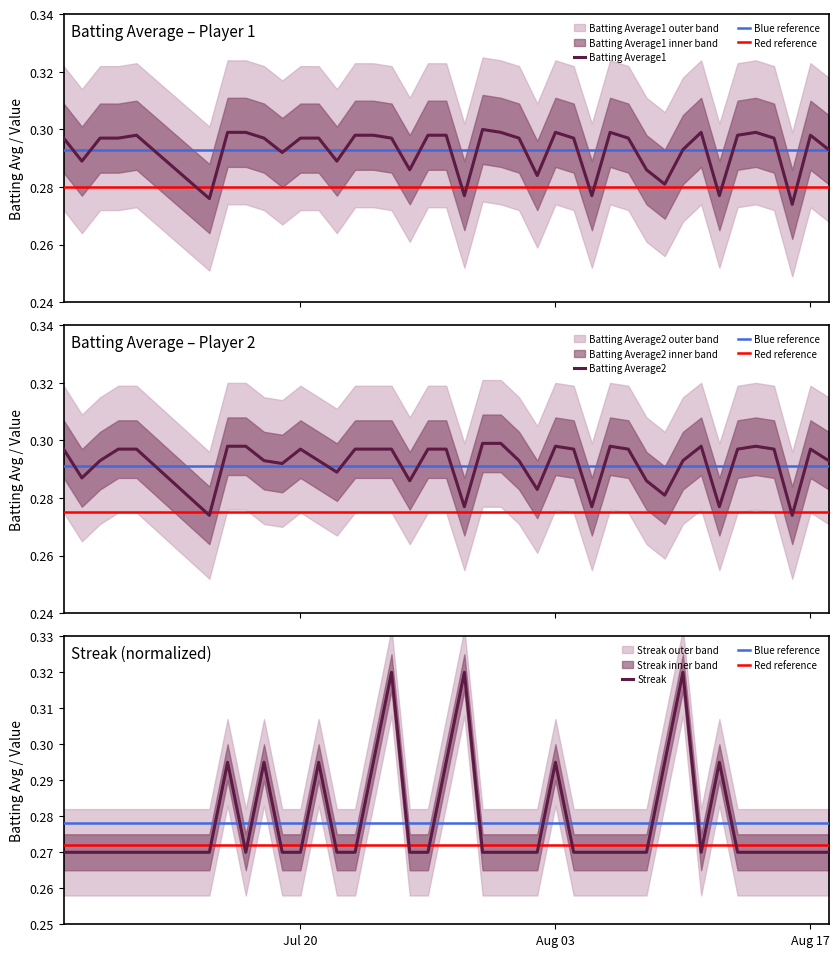

Does the chart display data point markers on the line(s)?

No